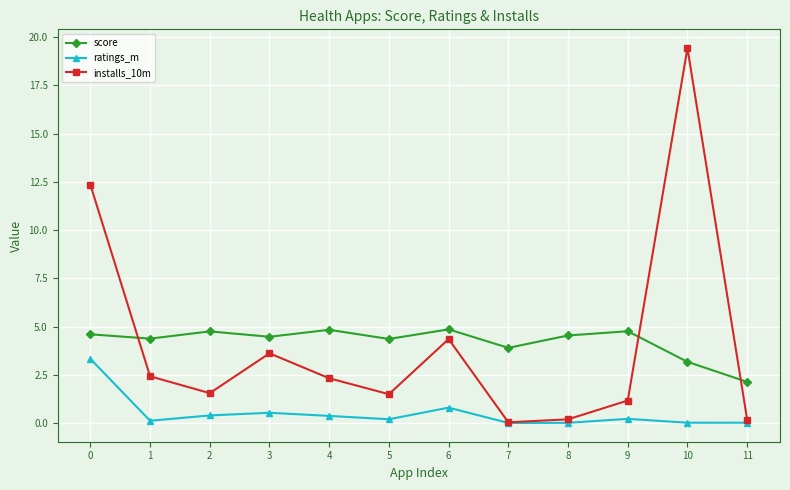

List the series in order of their peak value, highest first.

installs_10m, score, ratings_m